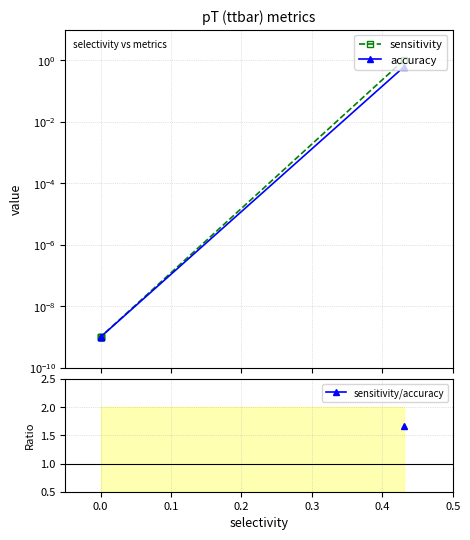

True or false: accuracy and sensitivity/accuracy intersect in this chart.

False